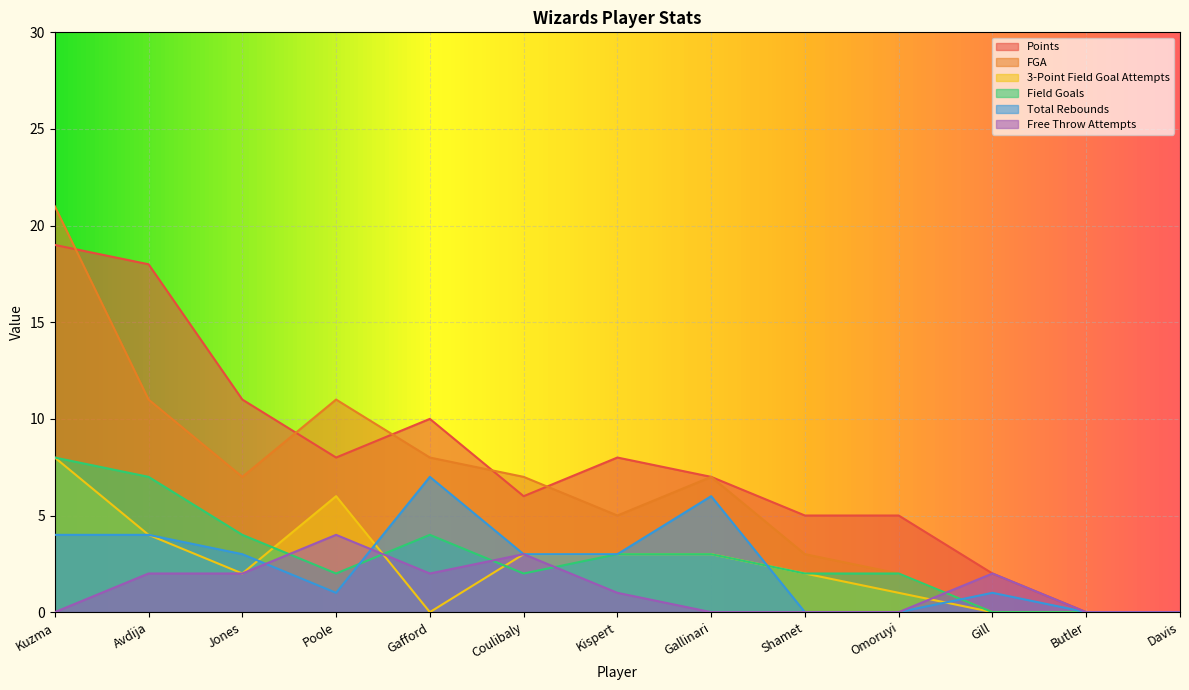

How many lines are shown in the chart?

6